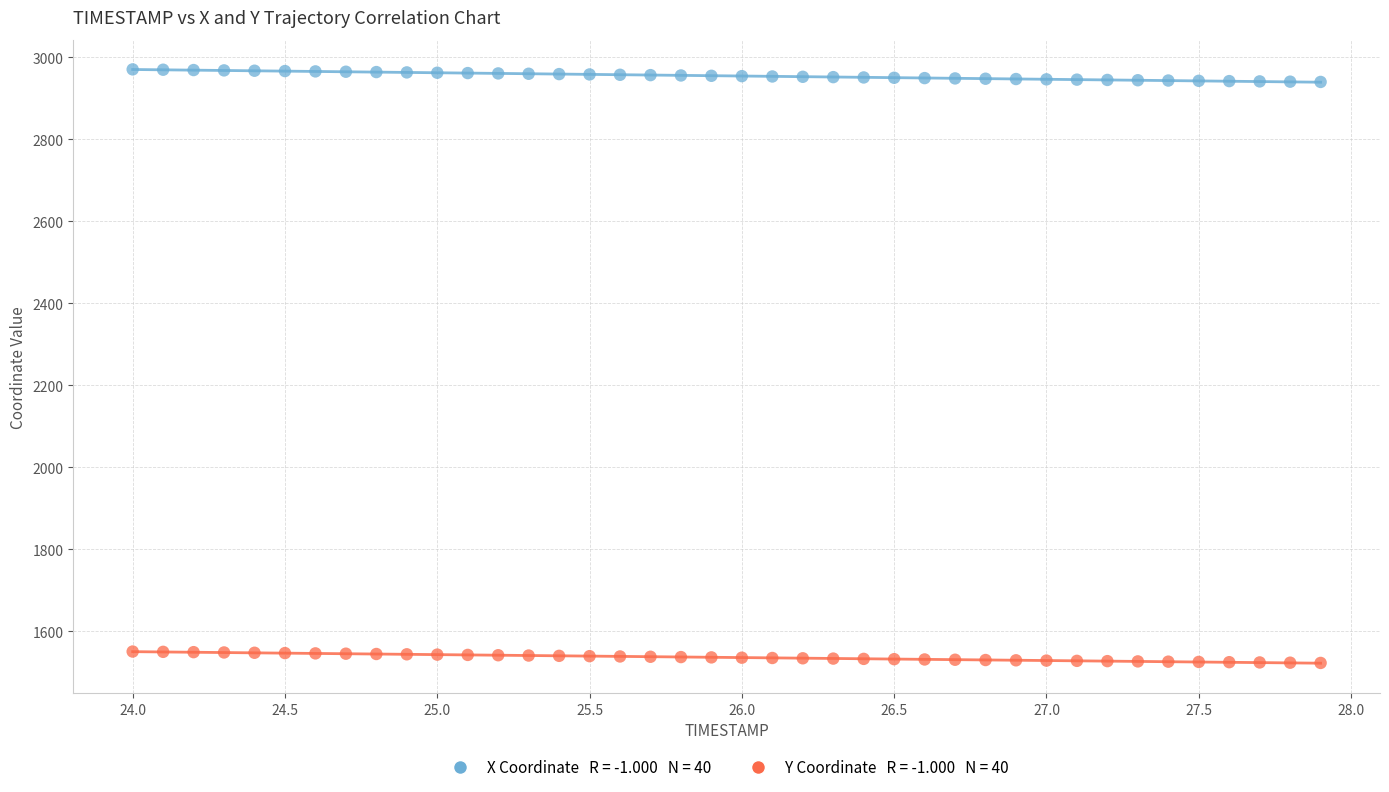

Across all data points, what is the range of Y values (max minus min)?

1447.4